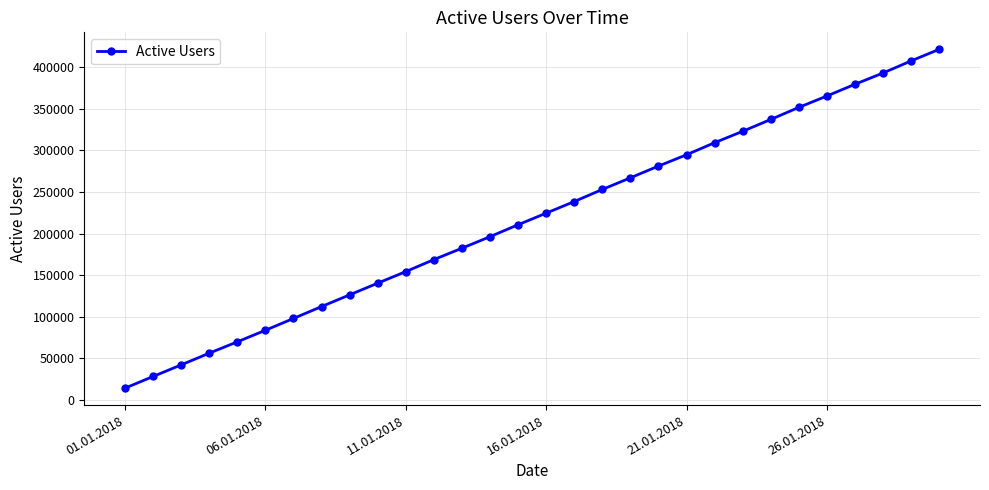

Reading left to right, what are all the values shown in this chart?

14293	28304	42236	56313	69959	83842	98069	112334	126433	140467	154367	168802	182488	196355	210695	224616	238586	253107	267098	281236	294807	309316	323017	337275	351768	365458	379561	393124	407666	421580